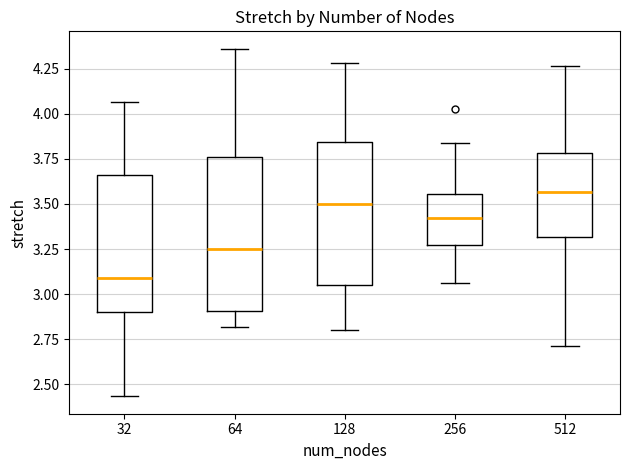

Reading left to right, read every box against the y-axis: the position of its median line, the range the box covers, and the ends of its whiskers. The values are not printed on the chart, so give them approximately, as read against the axis.

32: median 3.10, box 2.90 to 3.65, whiskers 2.45 to 4.05
64: median 3.25, box 2.90 to 3.75, whiskers 2.80 to 4.35
128: median 3.50, box 3.05 to 3.85, whiskers 2.80 to 4.30
256: median 3.40, box 3.25 to 3.55, whiskers 3.05 to 3.85
512: median 3.55, box 3.30 to 3.80, whiskers 2.70 to 4.25